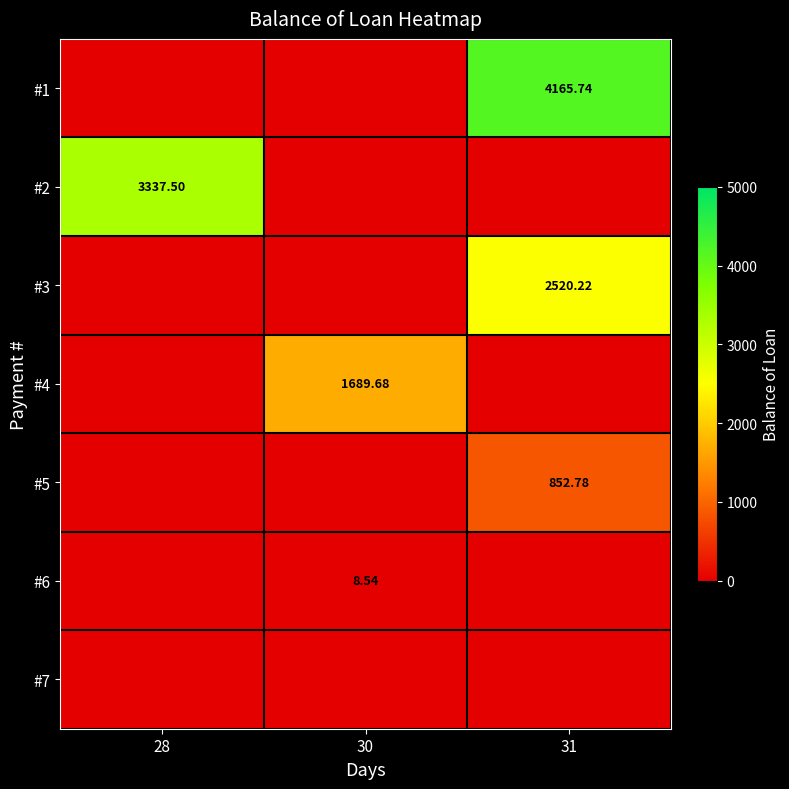

What is the total value across all series at 30?

1698.2